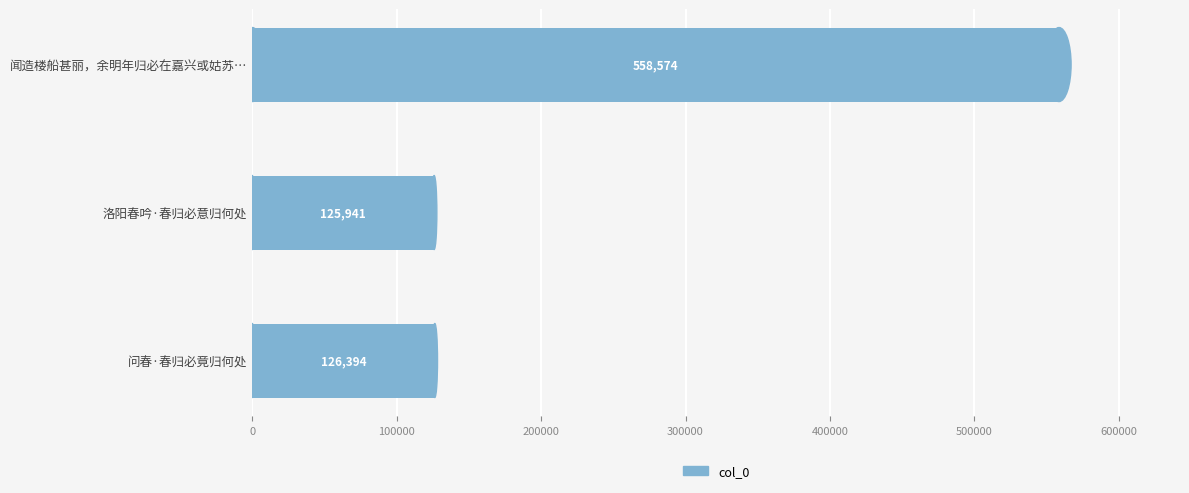

Does the chart contain stacked bars?

No